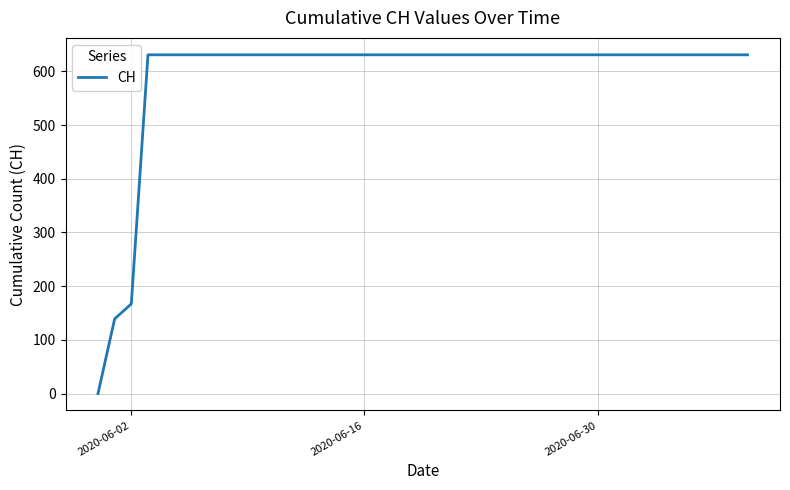

What is the difference between the maximum and minimum values?

631